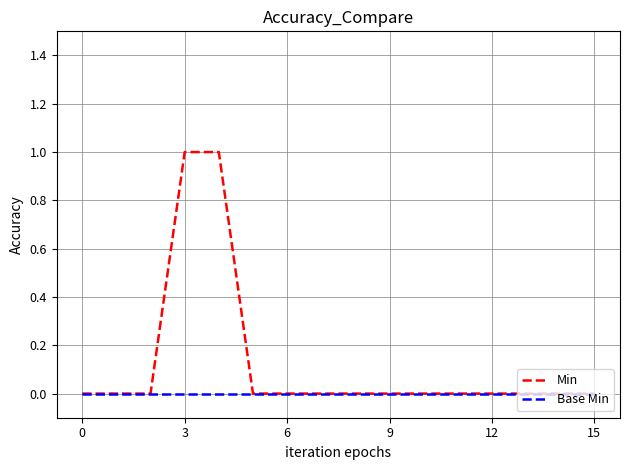

Rank the series by their average value, from highest to lowest.

Min, Base Min